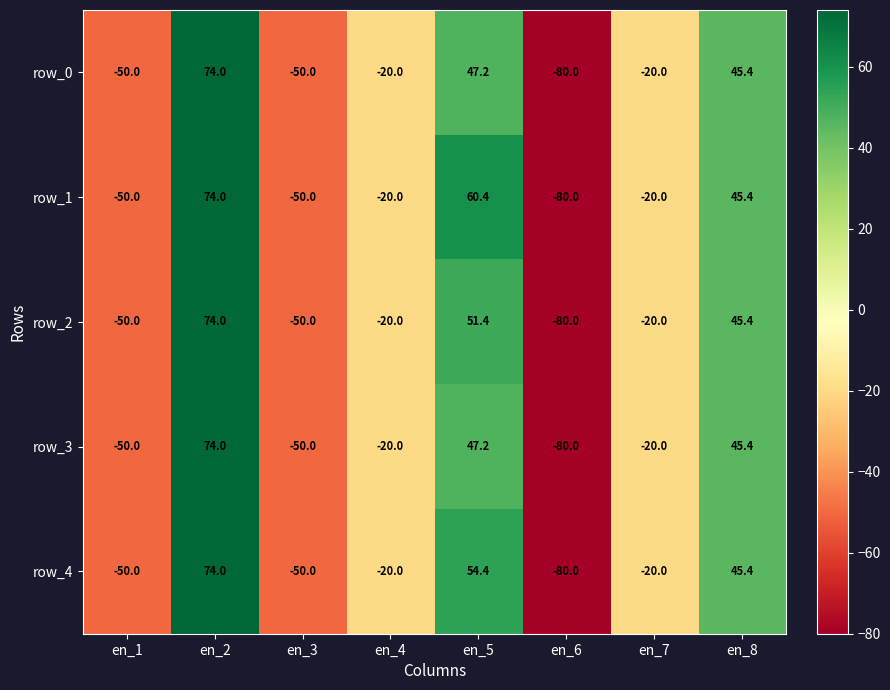

What value does the row_0 series have at en_6?

-80.0